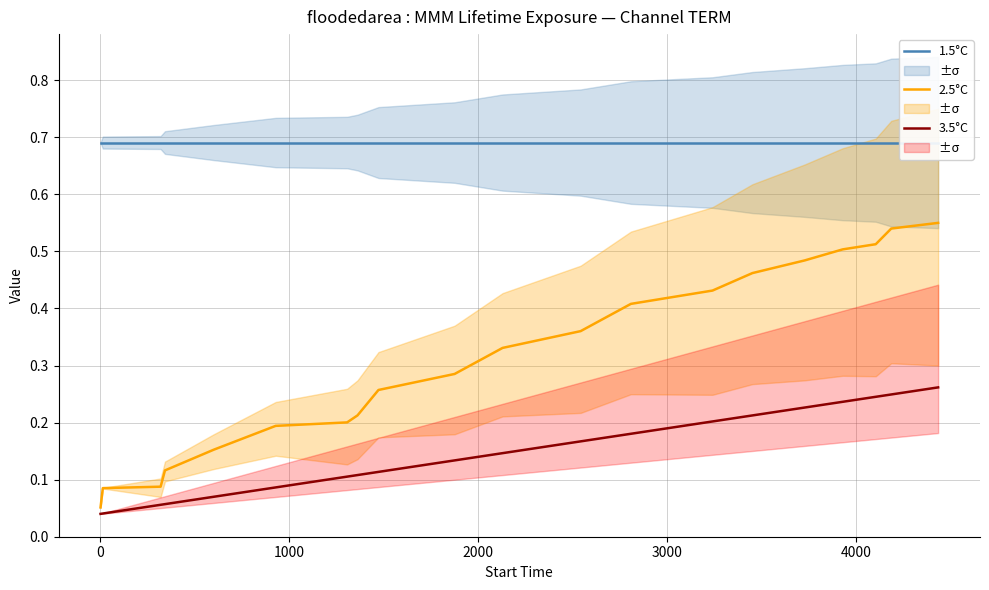

True or false: 2.5°C and 1.5°C cross at least once.

False